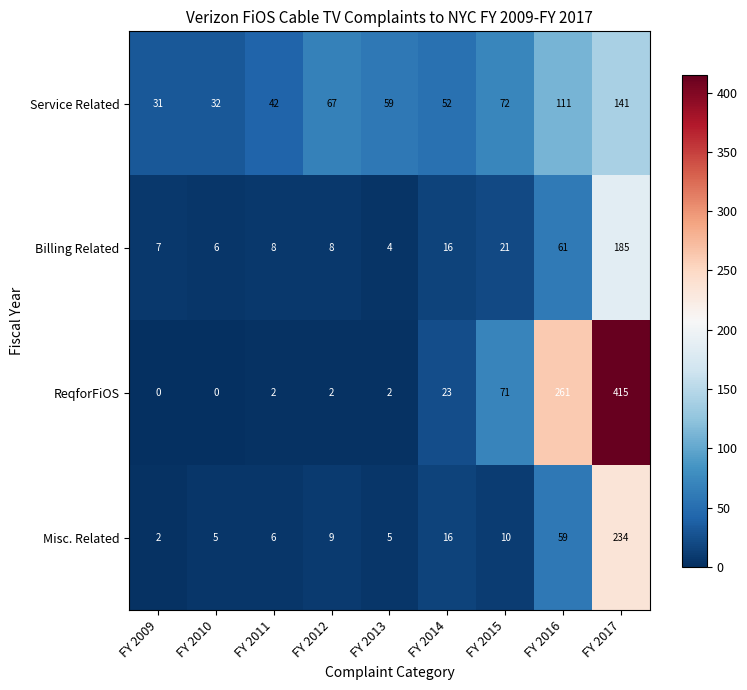

What is the maximum value shown in the chart?

415